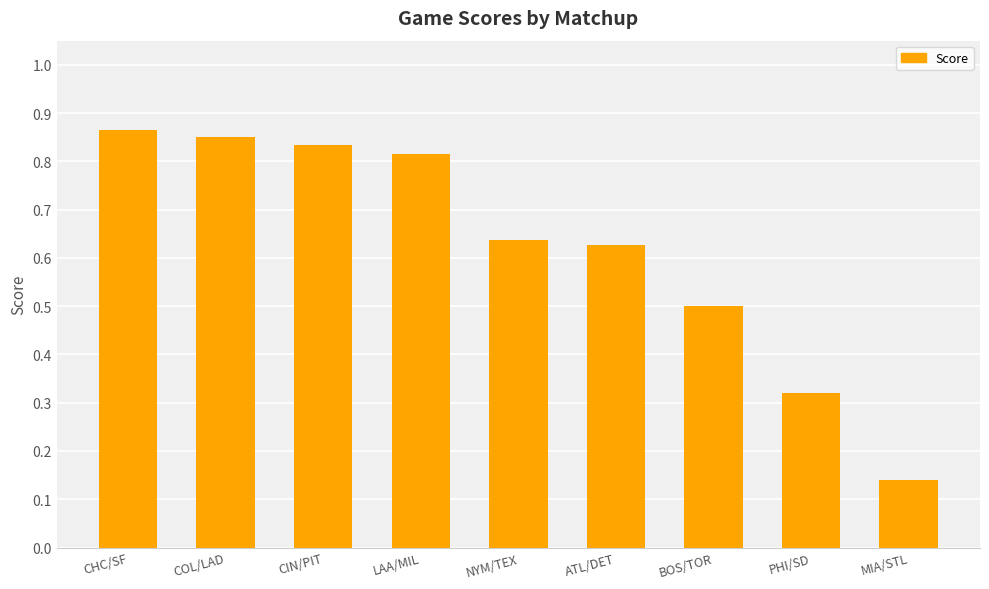

The value at LAA/MIL is 0.5. True or false?

False